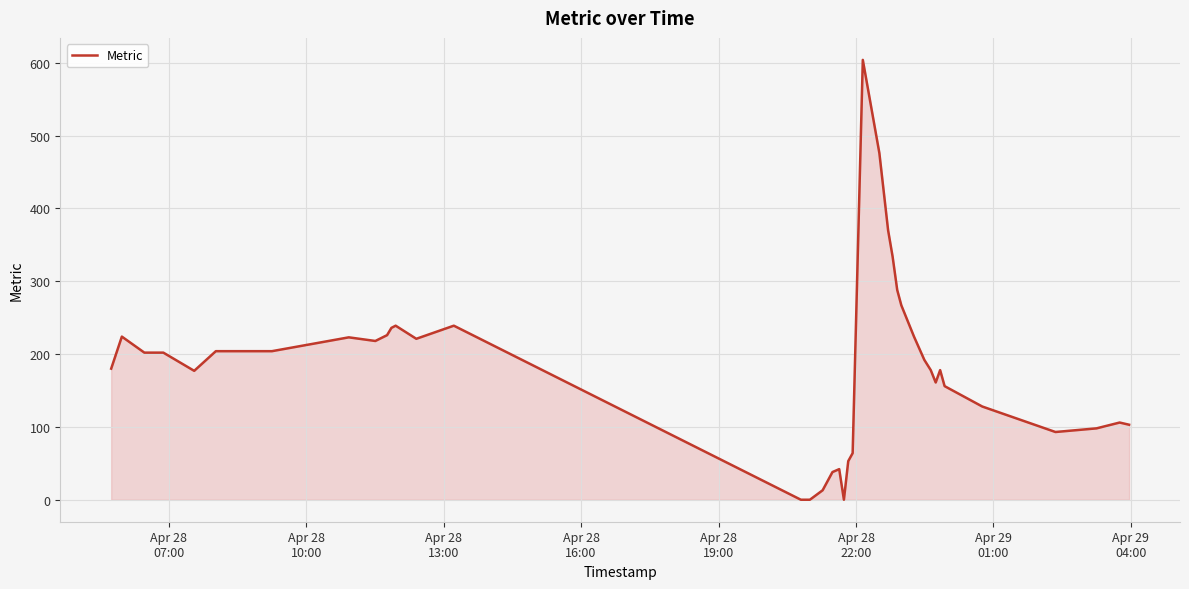

What is the difference between the maximum and minimum values?

604